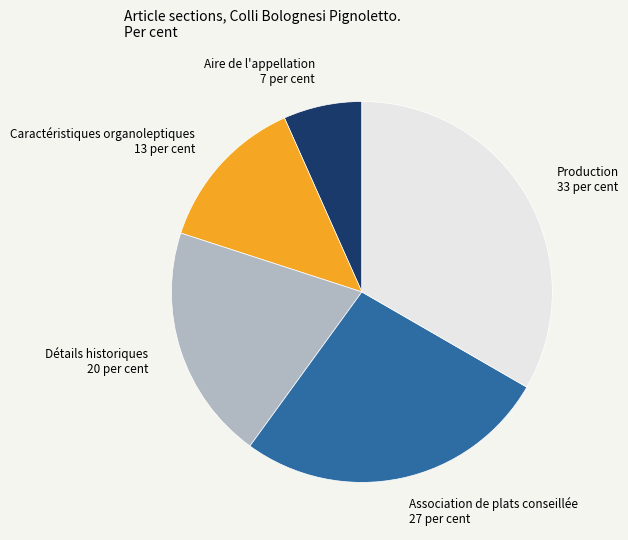

What is the largest slice in the pie chart?

Production